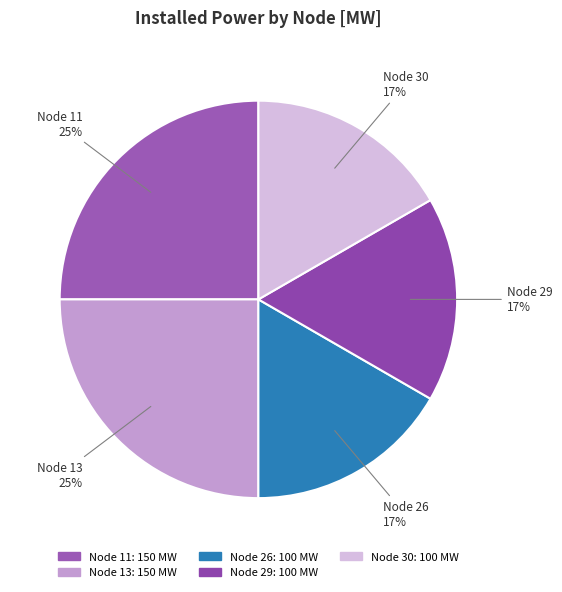

Count the number of slices in the pie.

5